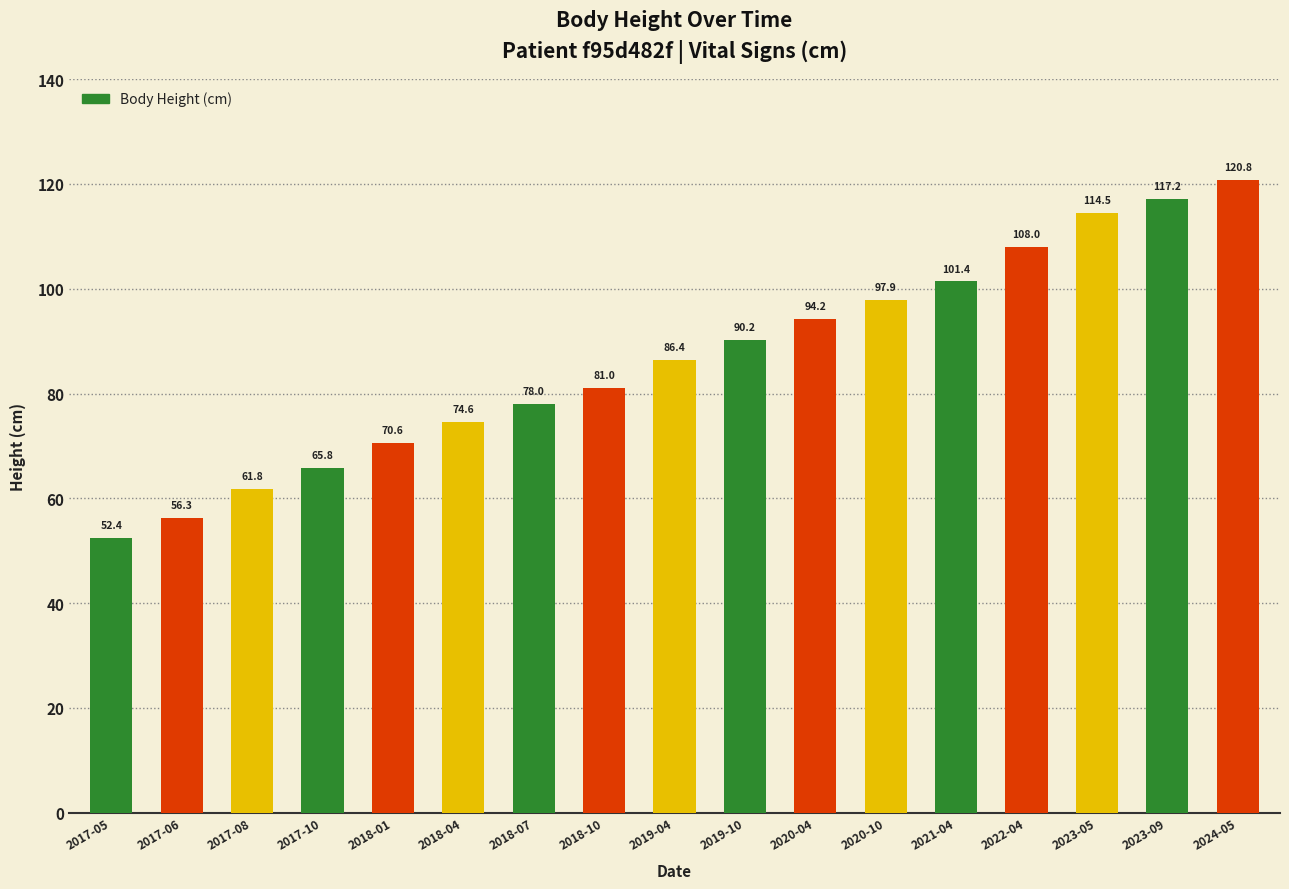

Reading left to right, list all the values displayed in this chart.

2017-05=52.4	2017-06=56.3	2017-08=61.8	2017-10=65.8	2018-01=70.6	2018-04=74.6	2018-07=78.0	2018-10=81.0	2019-04=86.4	2019-10=90.2	2020-04=94.2	2020-10=97.9	2021-04=101.4	2022-04=108.0	2023-05=114.5	2023-09=117.2	2024-05=120.8